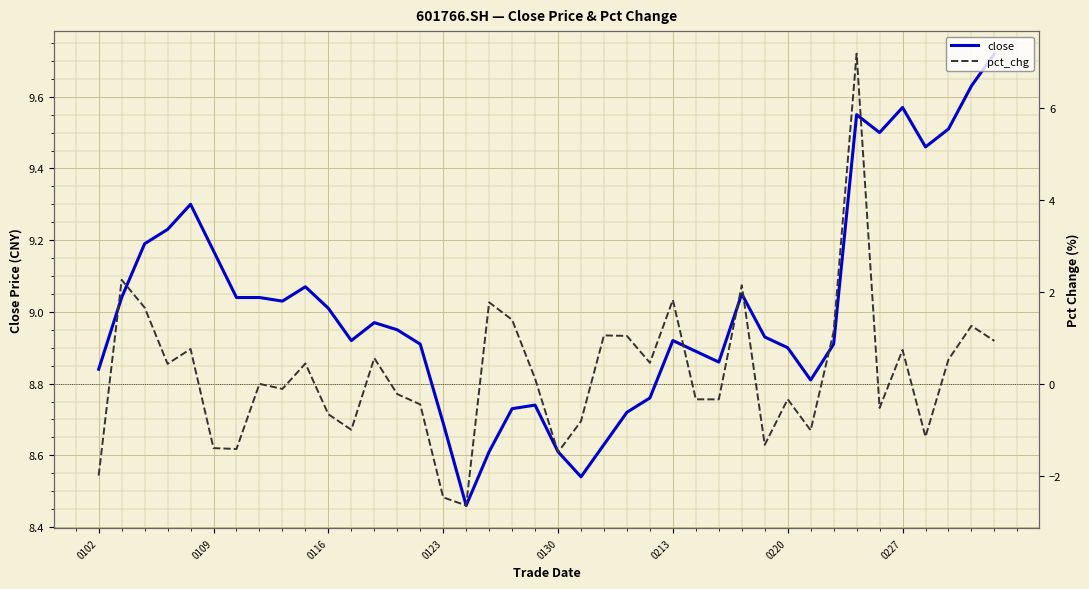

The value of pct_chg at 17 is 1.8. True or false?

True